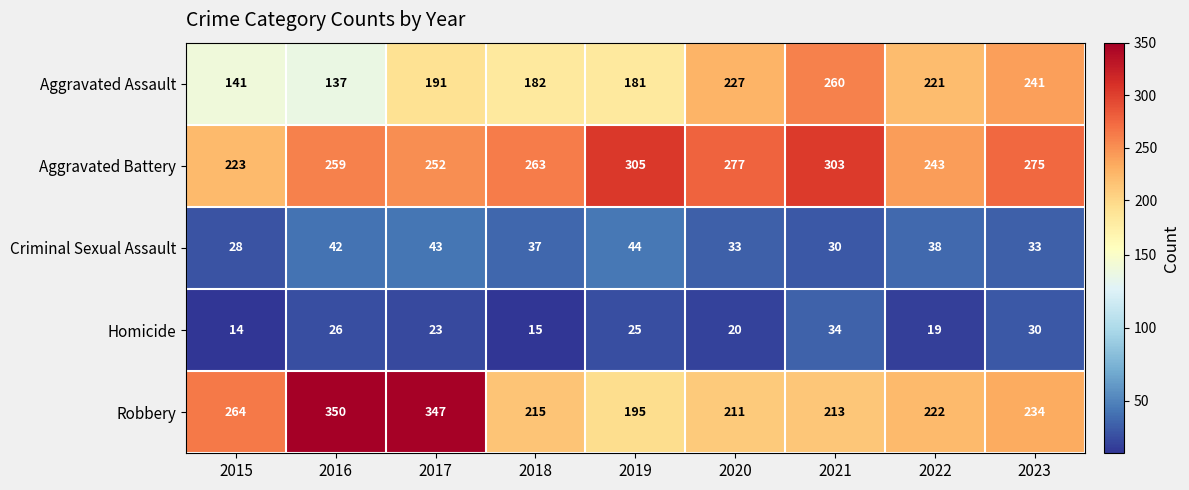

Which series has the largest range (max minus min)?

Robbery